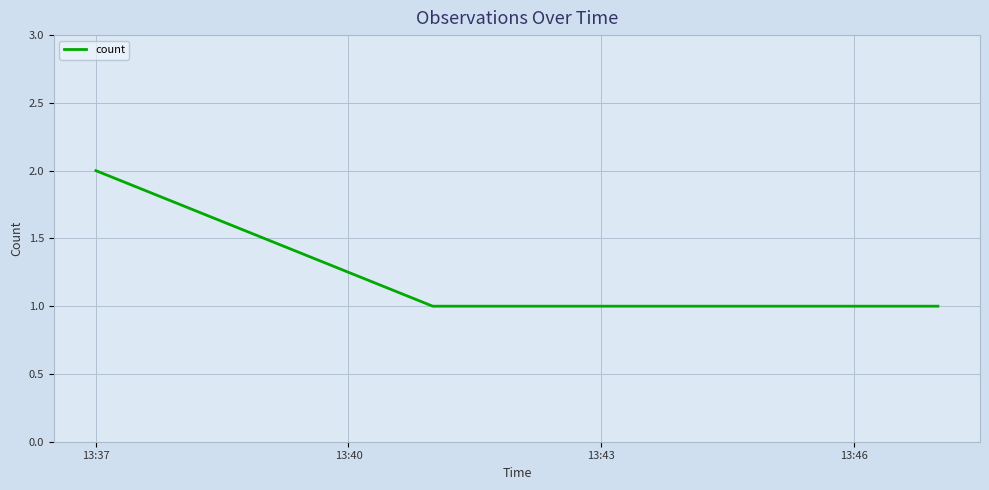

Reading left to right, transcribe all the data shown in this chart.

2	1	1